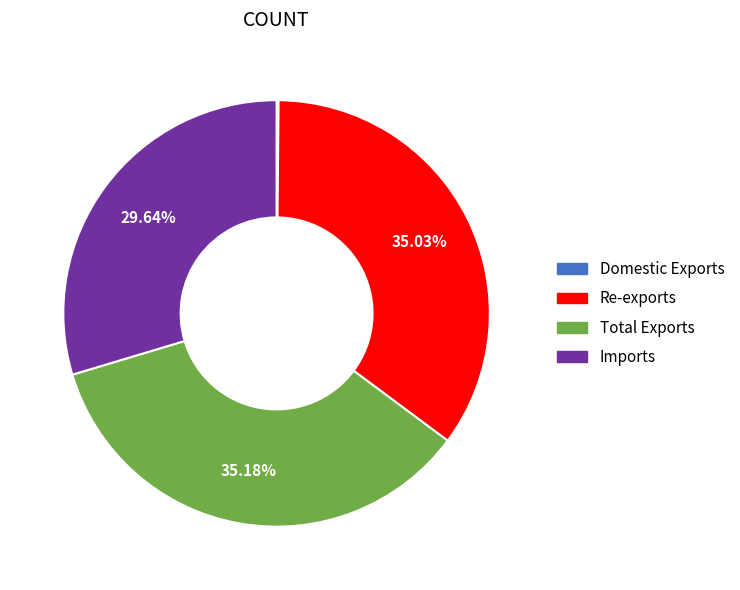

To the nearest percent, what is the difference between the Re-exports and Imports slice percentages?

5%